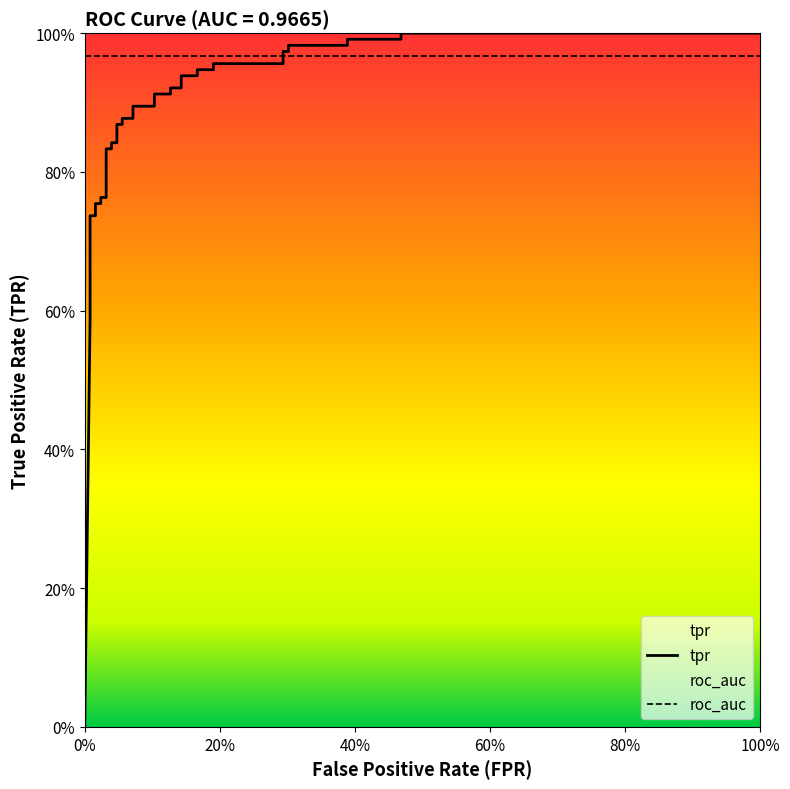

Is the value of roc_auc at 36 greater than the value of tpr at 38?

No